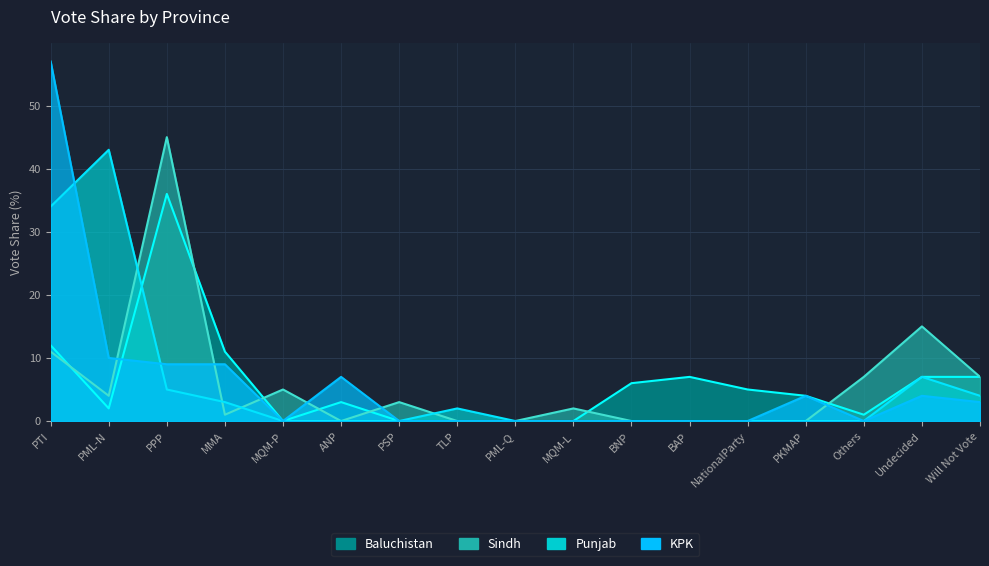

List the series in order of their peak value, highest first.

KPK, Sindh, Punjab, Baluchistan